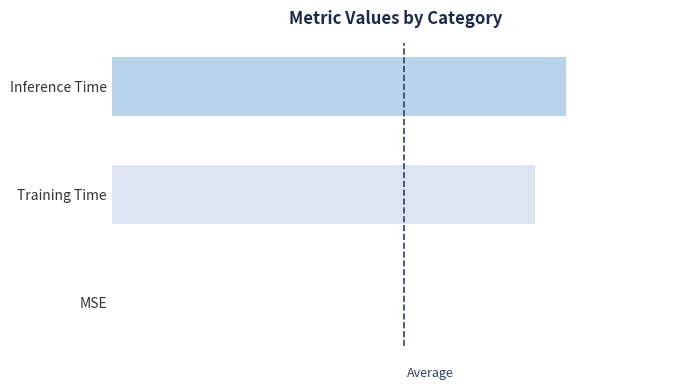

Which category has the highest value across all series?

Inference Time